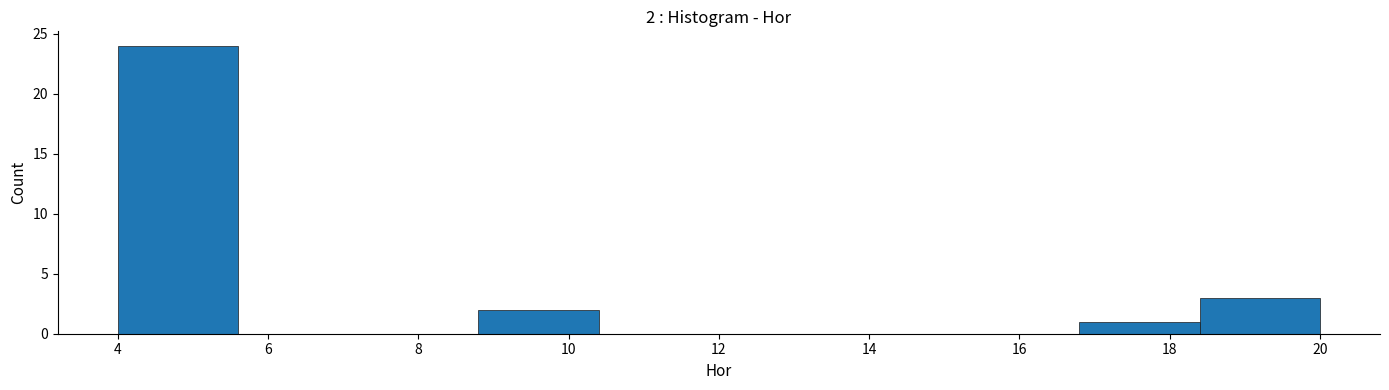

Which range on the x-axis has the tallest bar?

4.0 to 5.6